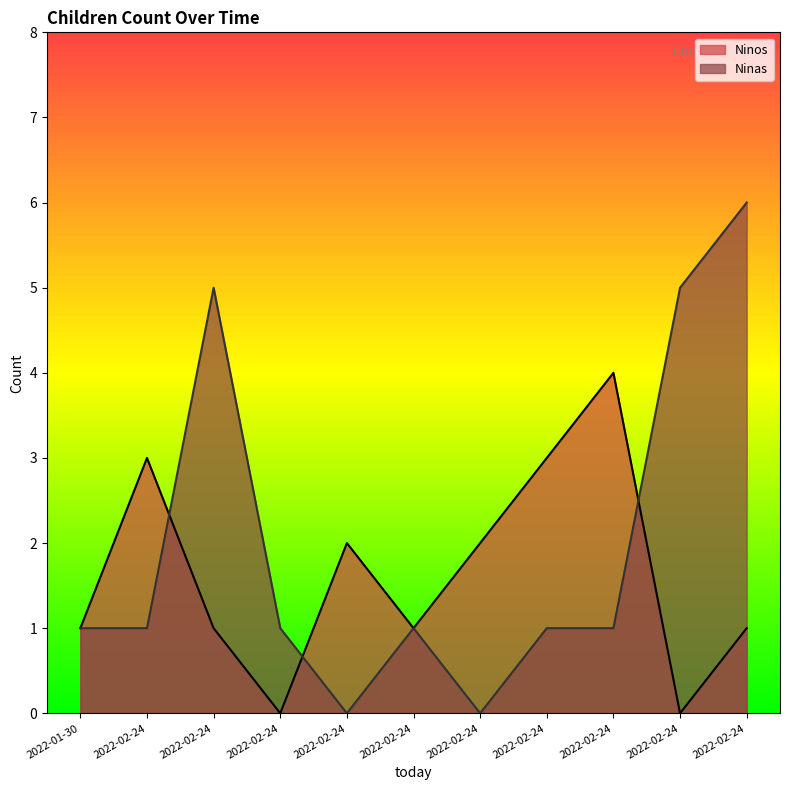

How many categories are shown in the chart?

11